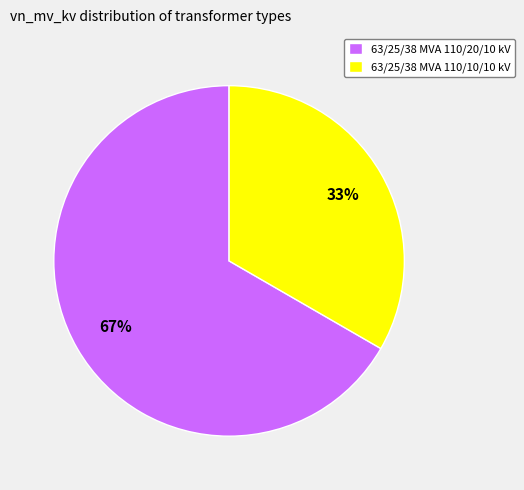

Which category has the smallest portion of the pie?

63/25/38 MVA 110/10/10 kV